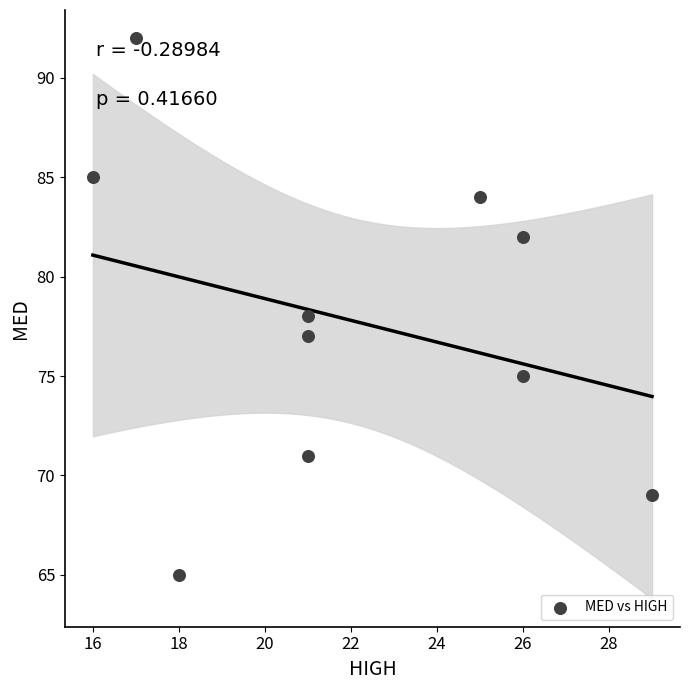

What is the average Y value?

78